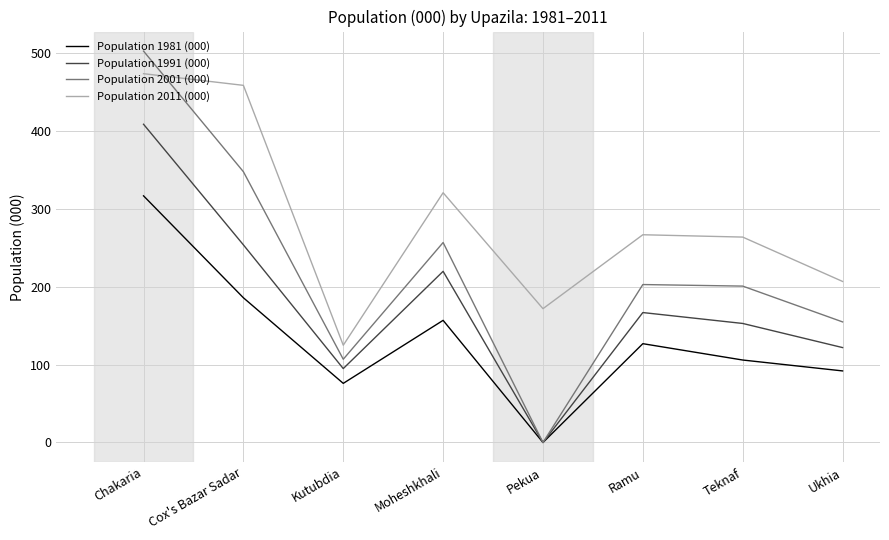

How many times do Population 2001 (000) and Population 2011 (000) cross each other?

1